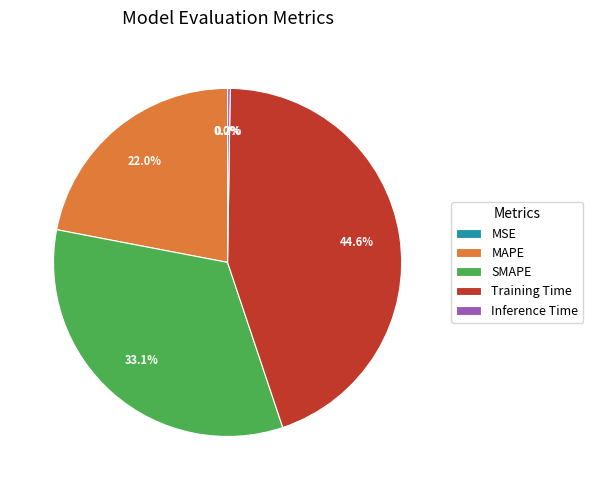

Which has a higher value, SMAPE or Training Time?

Training Time